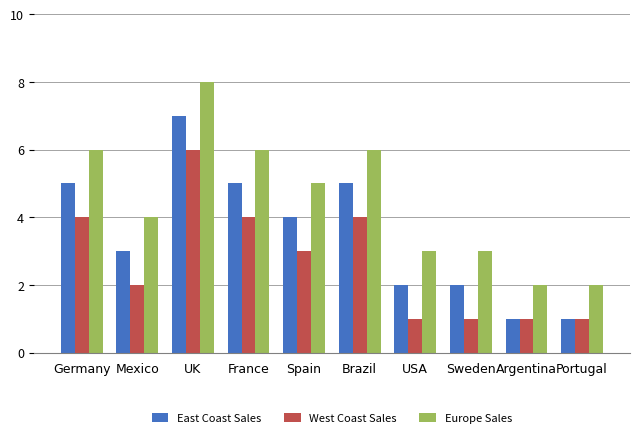

What is the sum of all West Coast Sales values?

27